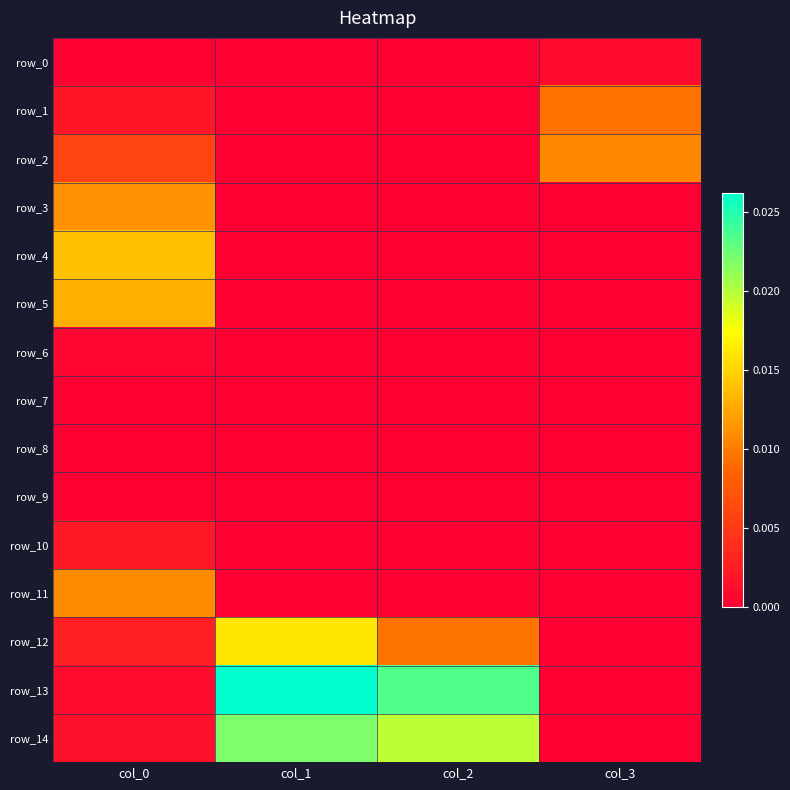

List the labels in order of row_10 value, largest first.

col_0, col_1, col_2, col_3